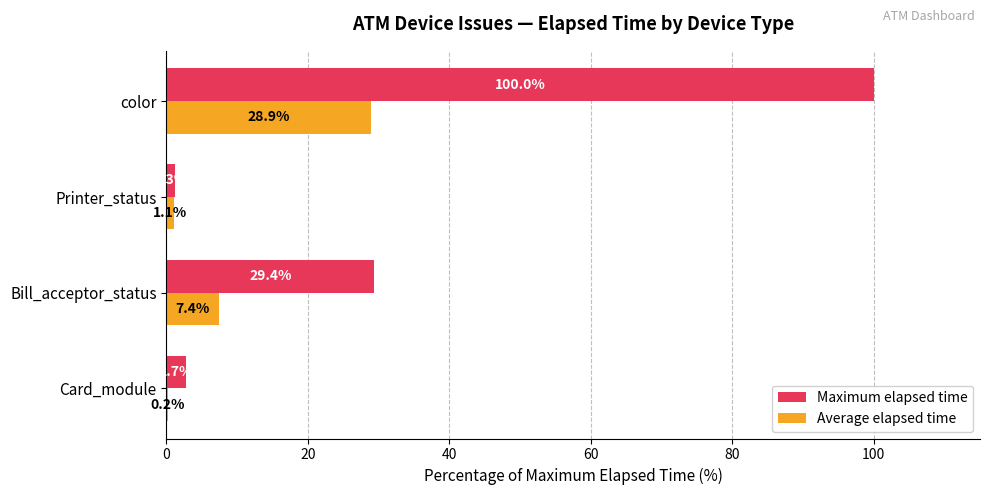

True or false: Maximum elapsed time has a value of 2.7 at Card_module.

True